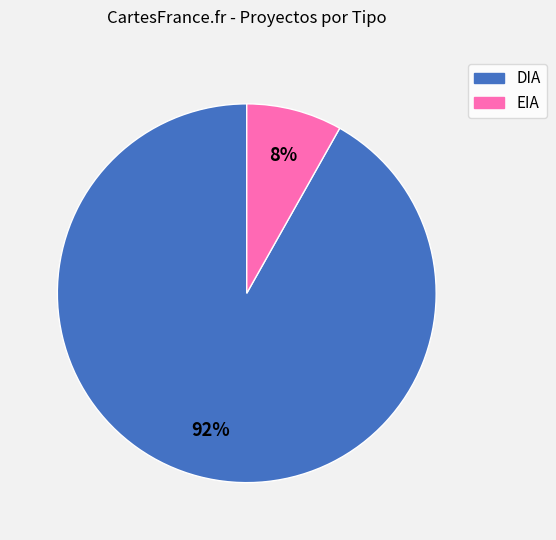

What percentage is the EIA slice, to the nearest percent?

8%